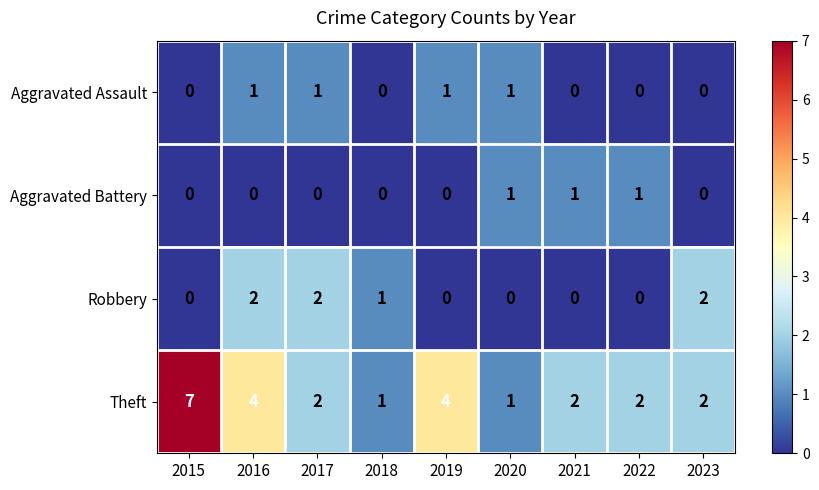

What is the highest value of the Theft series?

7